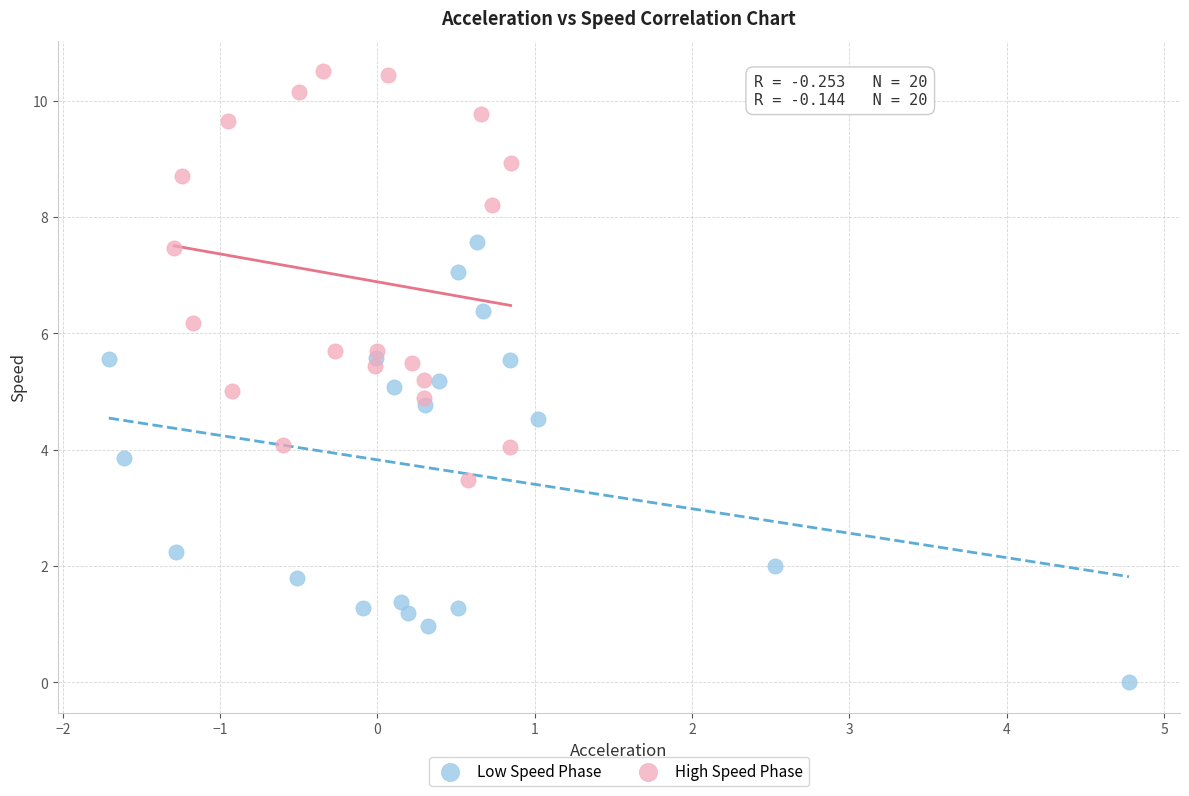

Which series has the widest spread of Y values?

Low Speed Phase